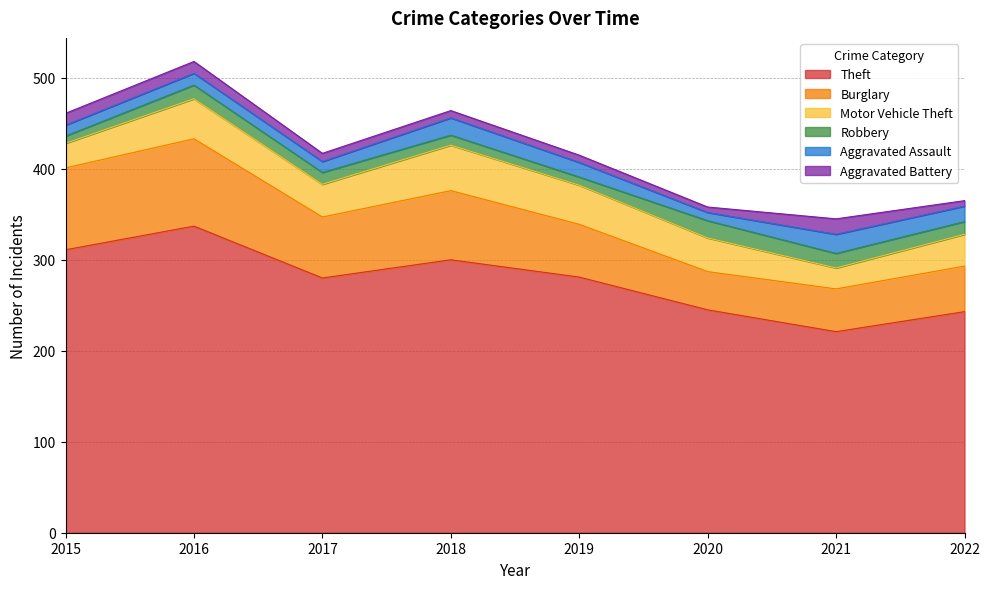

True or false: Aggravated Battery has more than 1 points higher than both neighbors.

False